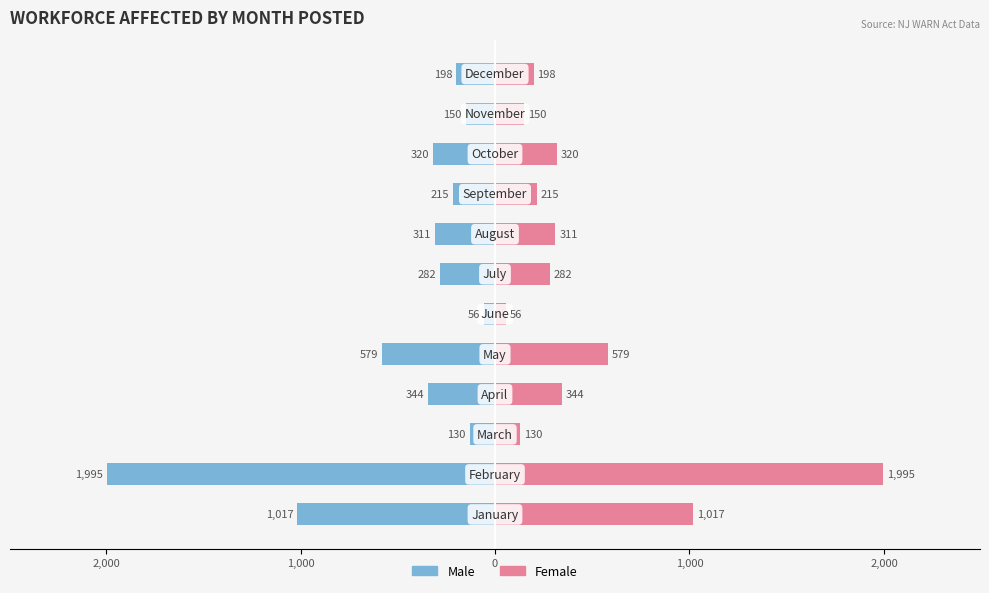

Reading left to right, transcribe all the data shown in this chart.

Male: -1017	-1995	-130	-344	-579	-56	-282	-311	-215	-320	-150	-198
Female: 1017	1995	130	344	579	56	282	311	215	320	150	198